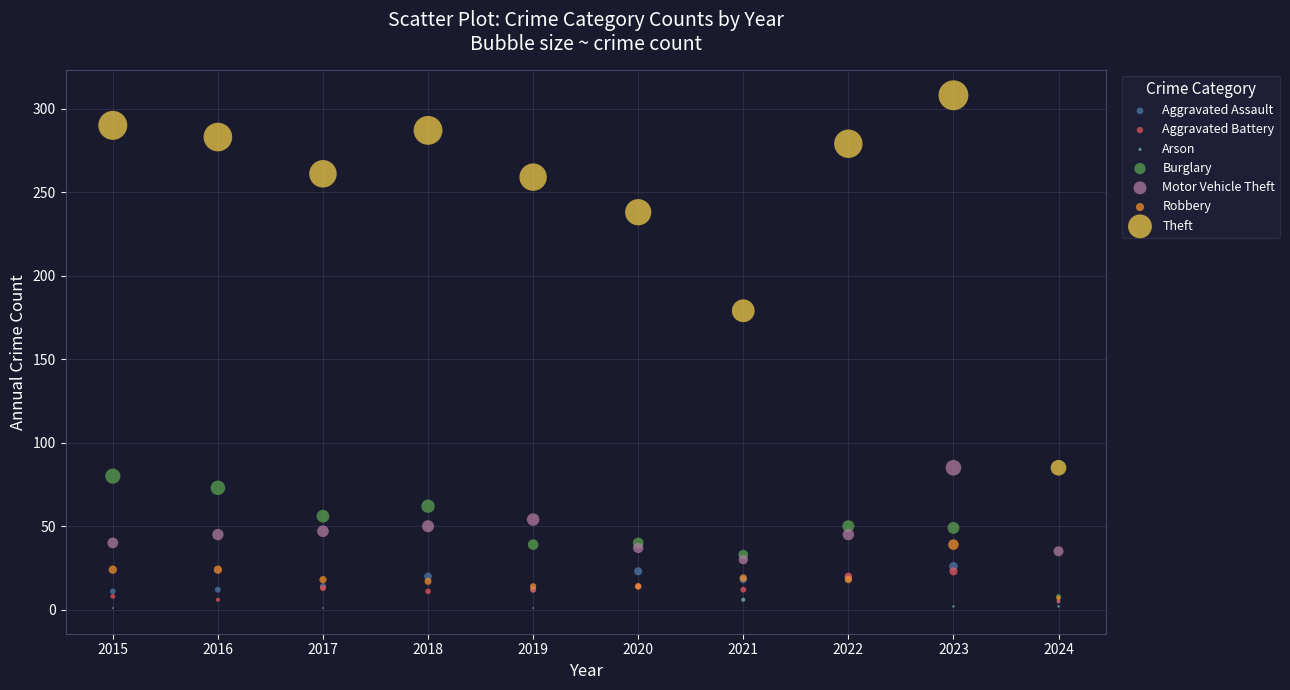

What are all the series names shown in the legend?

Aggravated Assault, Aggravated Battery, Arson, Burglary, Motor Vehicle Theft, Robbery, Theft